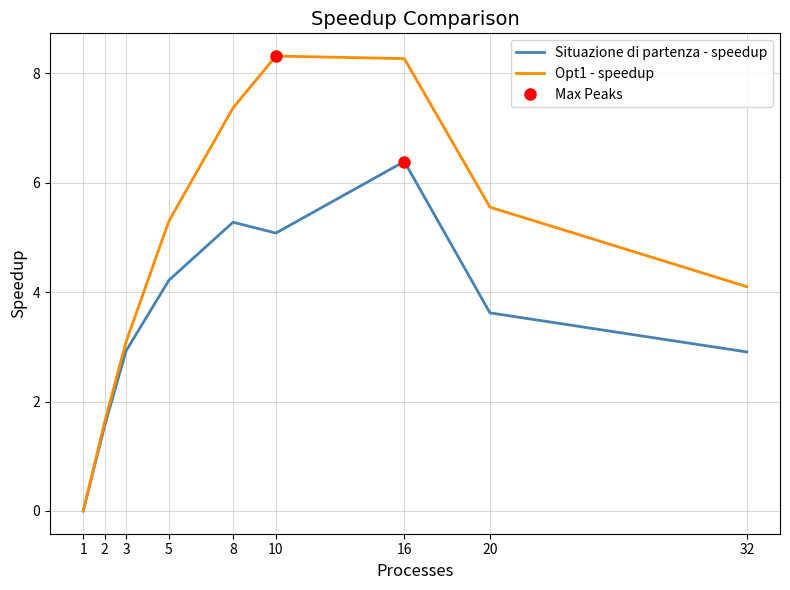

True or false: Opt1 - speedup has more than 1 points higher than both neighbors.

False